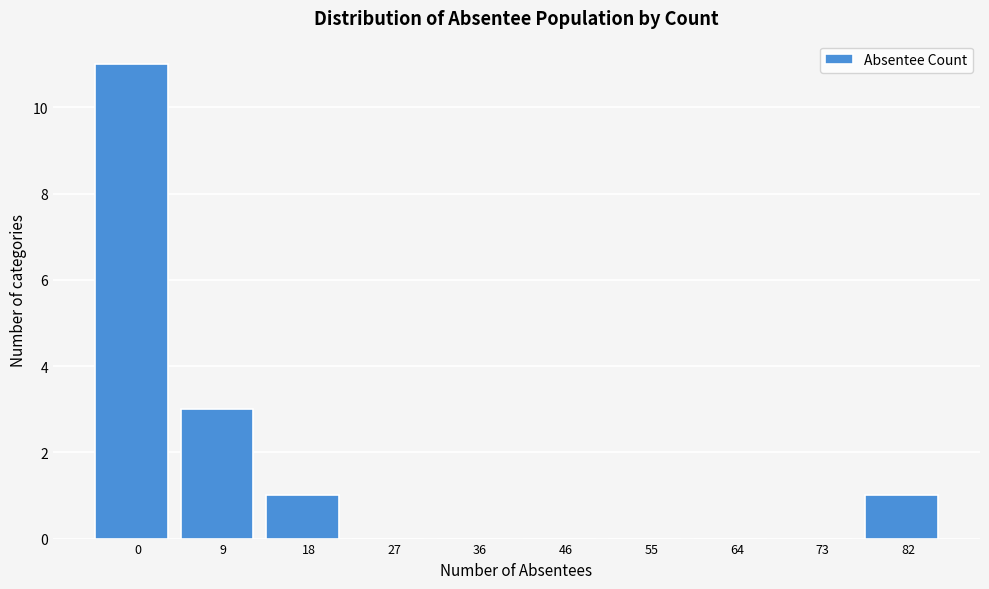

Reading left to right, transcribe all the data shown in this chart.

0=11	9=3	18=1	27=0	36=0	46=0	55=0	64=0	73=0	82=1